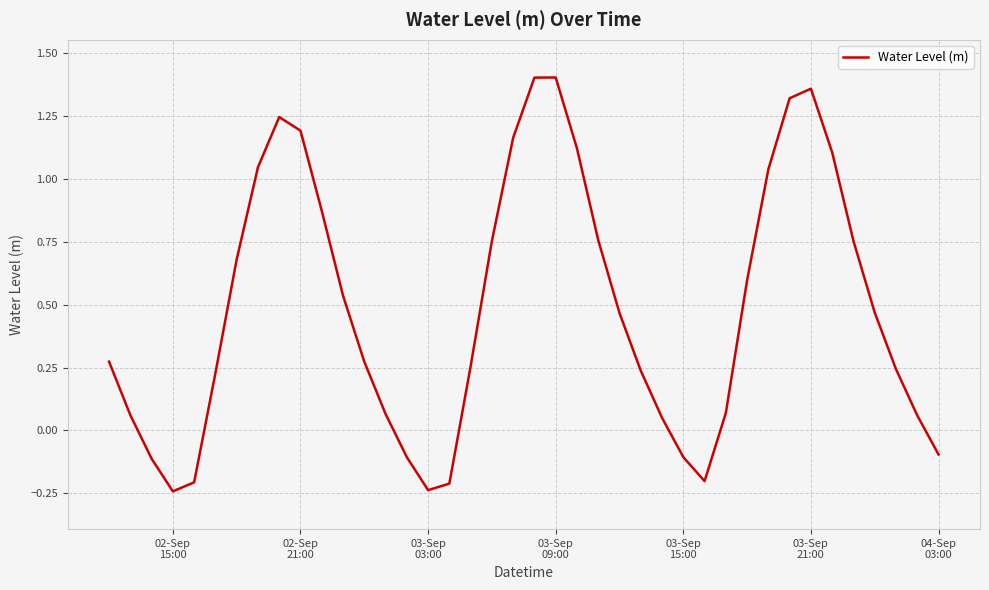

What is the difference between the maximum and minimum values?

1.6